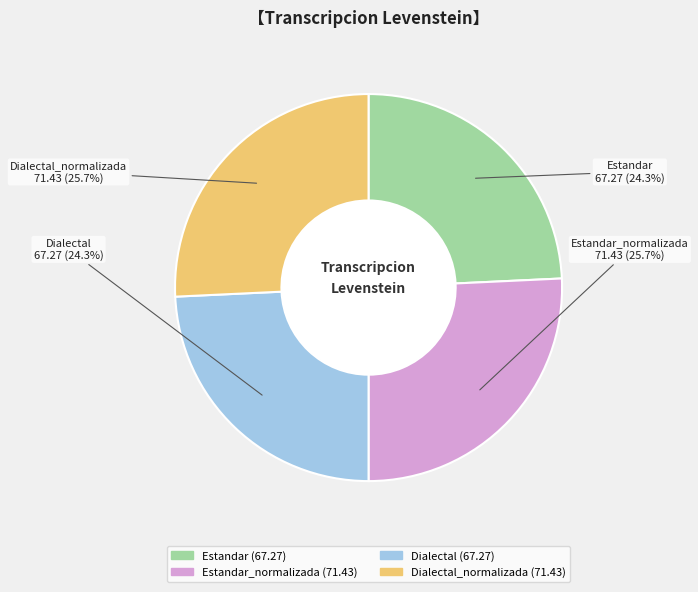

True or false: Estandar_normalizada accounts for 11% of the total.

False